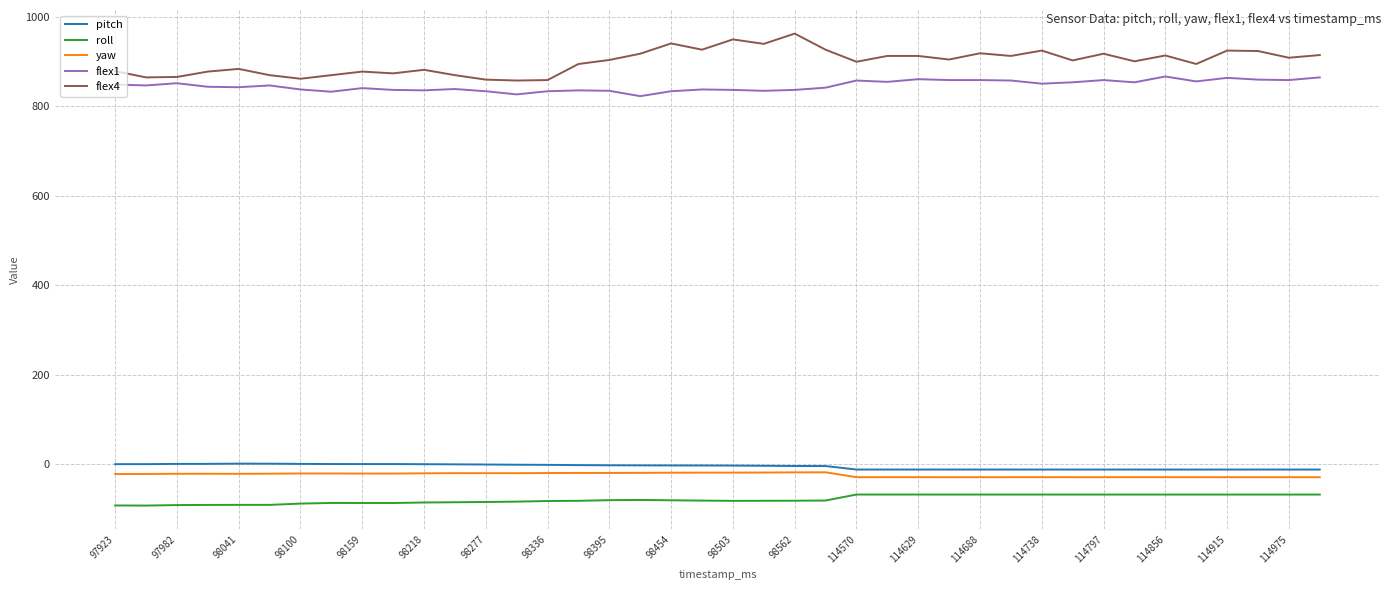

True or false: flex1 and yaw intersect in this chart.

False